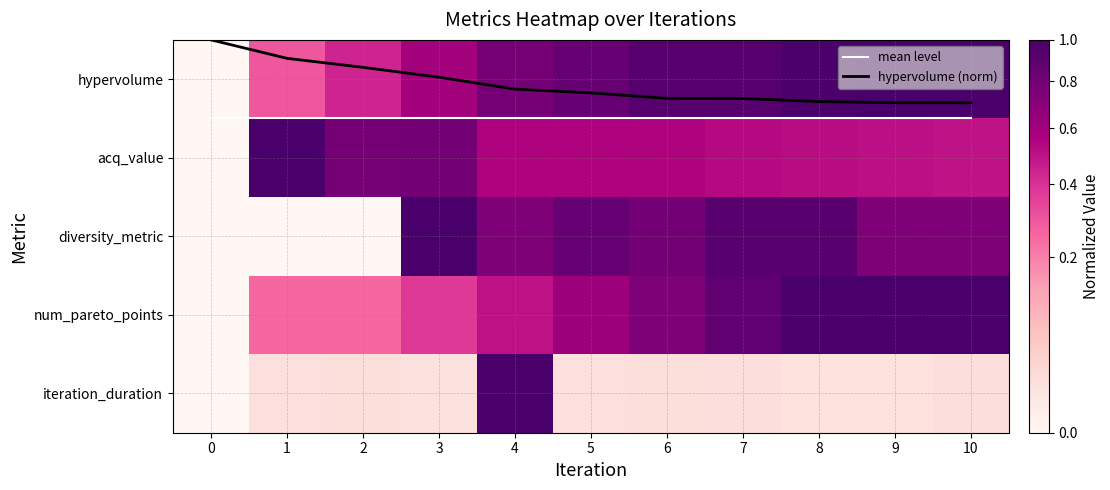

Which series has the widest spread of values?

hypervolume